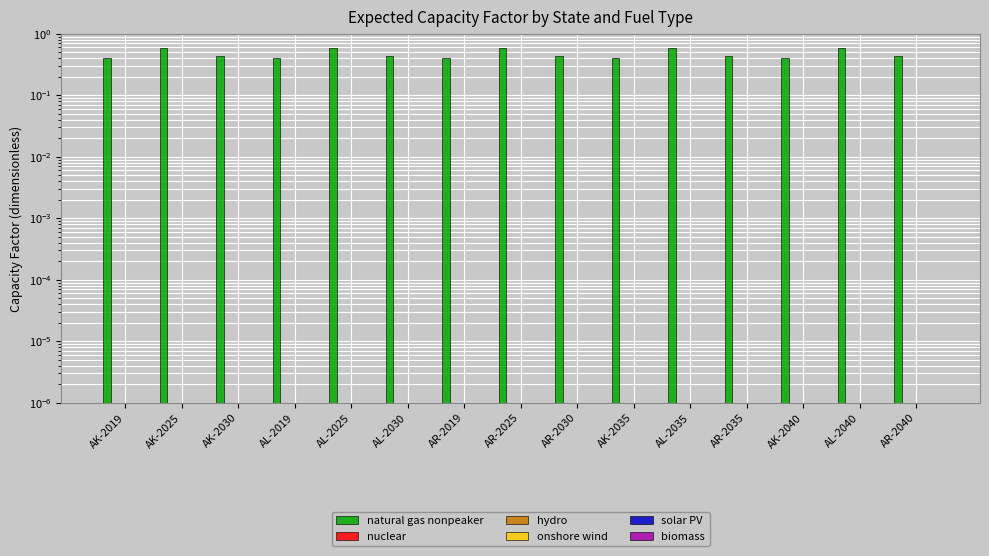

Reading left to right, what are all the values shown in this chart?

natural gas nonpeaker: AK-2019=0.4	AK-2025=0.6	AK-2030=0.4	AL-2019=0.4	AL-2025=0.6	AL-2030=0.4	AR-2019=0.4	AR-2025=0.6	AR-2030=0.4	AK-2035=0.4	AL-2035=0.6	AR-2035=0.4	AK-2040=0.4	AL-2040=0.6	AR-2040=0.4
nuclear: AK-2019=0.0	AK-2025=0.0	AK-2030=0.0	AL-2019=0.0	AL-2025=0.0	AL-2030=0.0	AR-2019=0.0	AR-2025=0.0	AR-2030=0.0	AK-2035=0.0	AL-2035=0.0	AR-2035=0.0	AK-2040=0.0	AL-2040=0.0	AR-2040=0.0
hydro: AK-2019=0.0	AK-2025=0.0	AK-2030=0.0	AL-2019=0.0	AL-2025=0.0	AL-2030=0.0	AR-2019=0.0	AR-2025=0.0	AR-2030=0.0	AK-2035=0.0	AL-2035=0.0	AR-2035=0.0	AK-2040=0.0	AL-2040=0.0	AR-2040=0.0
onshore wind: AK-2019=0.0	AK-2025=0.0	AK-2030=0.0	AL-2019=0.0	AL-2025=0.0	AL-2030=0.0	AR-2019=0.0	AR-2025=0.0	AR-2030=0.0	AK-2035=0.0	AL-2035=0.0	AR-2035=0.0	AK-2040=0.0	AL-2040=0.0	AR-2040=0.0
solar PV: AK-2019=0.0	AK-2025=0.0	AK-2030=0.0	AL-2019=0.0	AL-2025=0.0	AL-2030=0.0	AR-2019=0.0	AR-2025=0.0	AR-2030=0.0	AK-2035=0.0	AL-2035=0.0	AR-2035=0.0	AK-2040=0.0	AL-2040=0.0	AR-2040=0.0
biomass: AK-2019=0.0	AK-2025=0.0	AK-2030=0.0	AL-2019=0.0	AL-2025=0.0	AL-2030=0.0	AR-2019=0.0	AR-2025=0.0	AR-2030=0.0	AK-2035=0.0	AL-2035=0.0	AR-2035=0.0	AK-2040=0.0	AL-2040=0.0	AR-2040=0.0